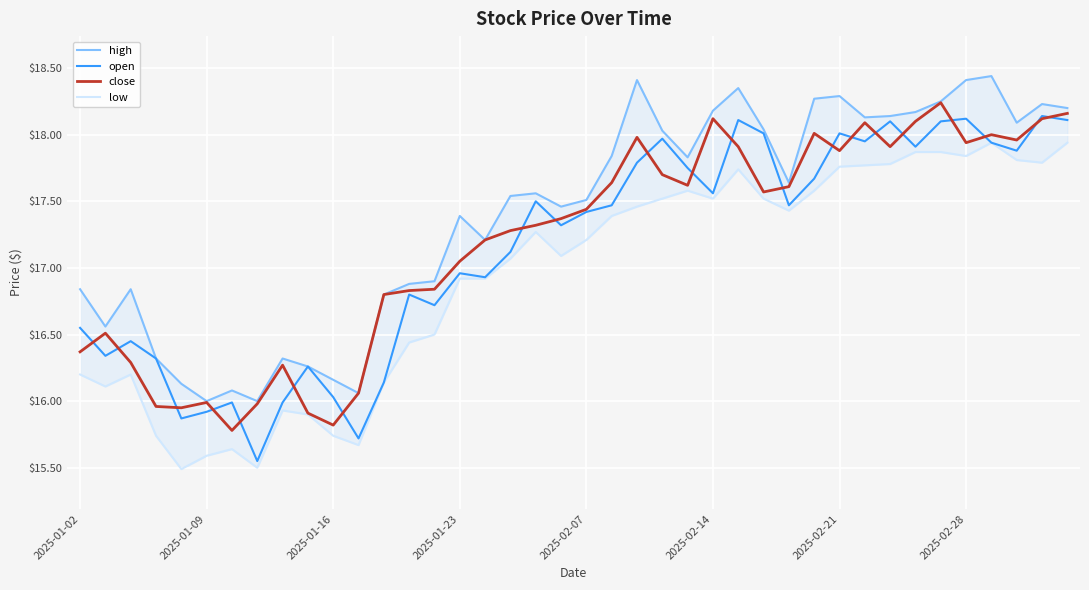

True or false: open and high cross at least once.

False